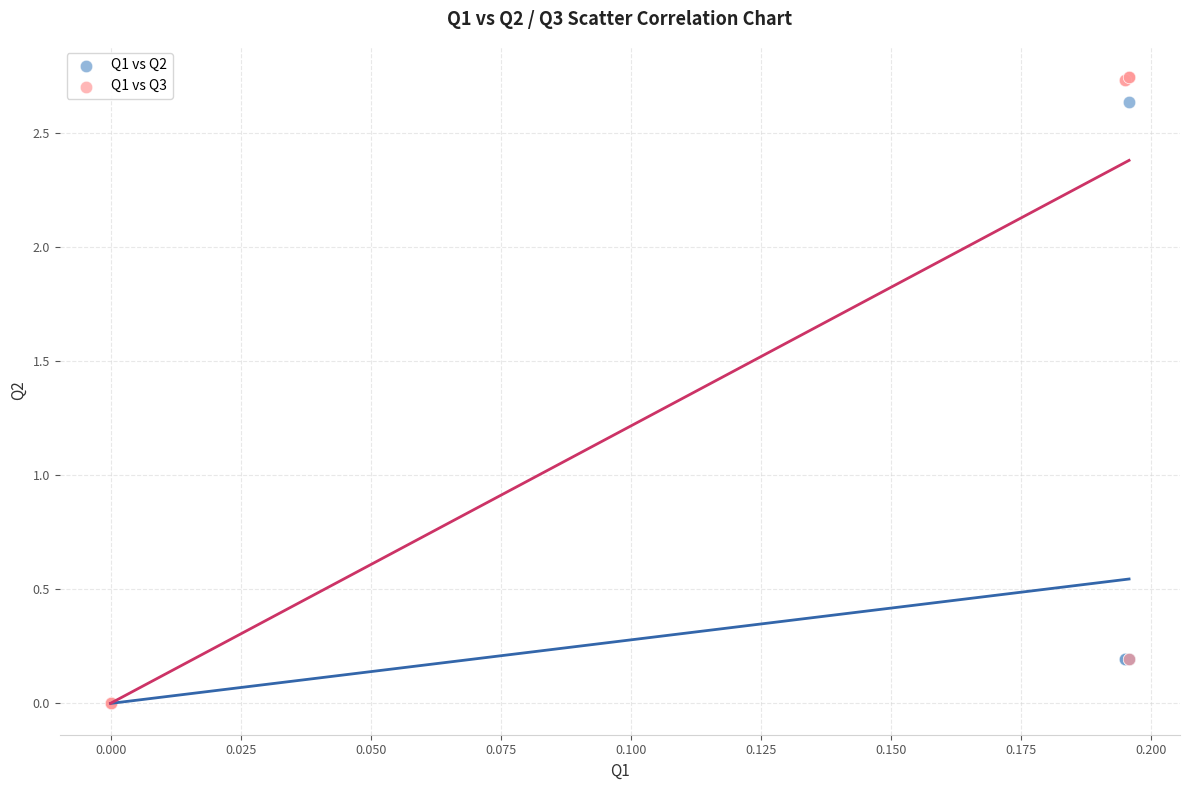

Which series has the widest spread of Y values?

Q1 vs Q3